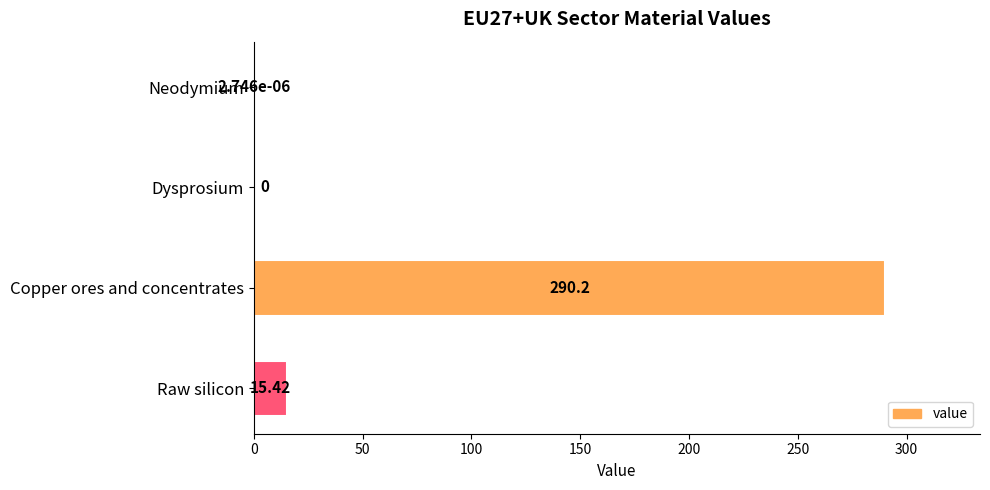

Which has a higher value, Neodymium or Copper ores and concentrates?

Copper ores and concentrates